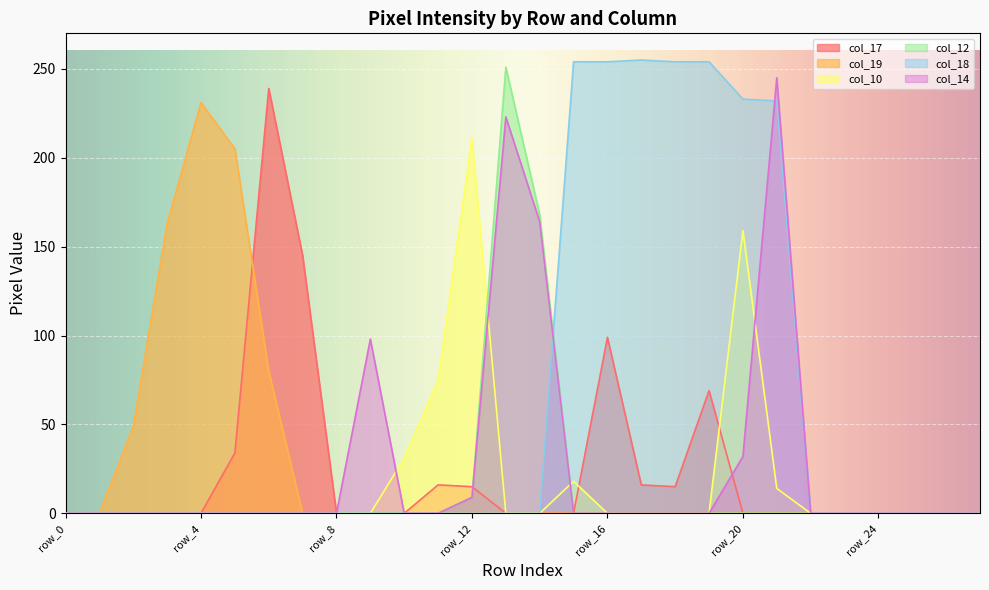

How many intersections are there between col_10 and col_14?

4